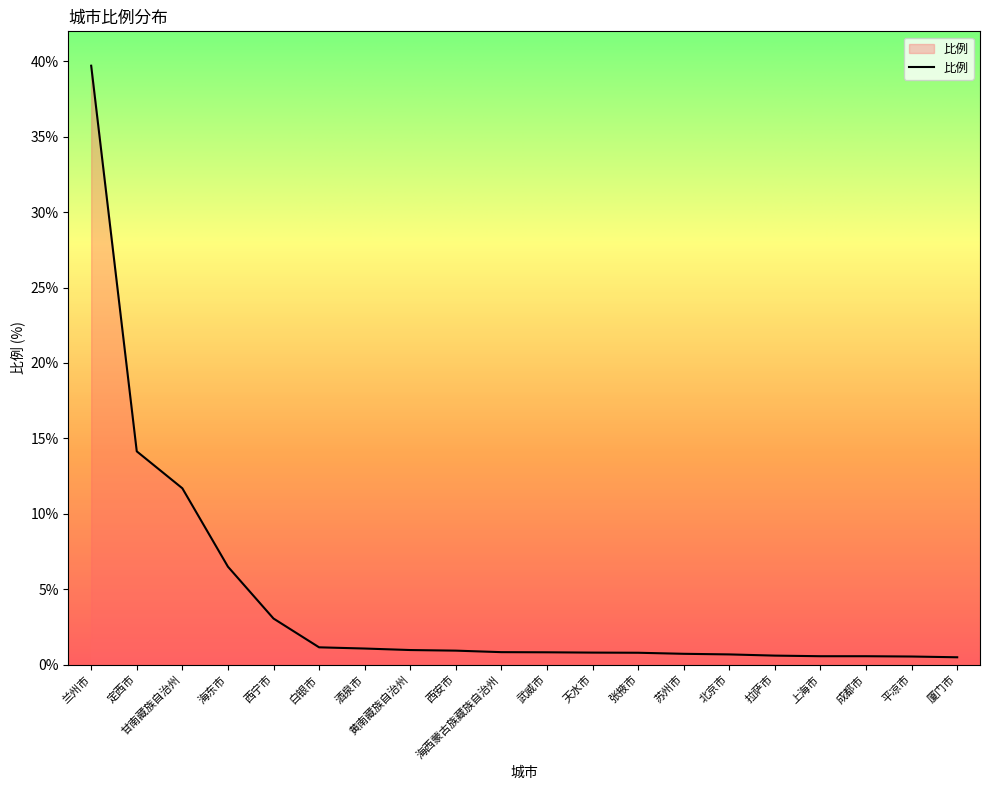

Does the chart have visible grid lines?

No